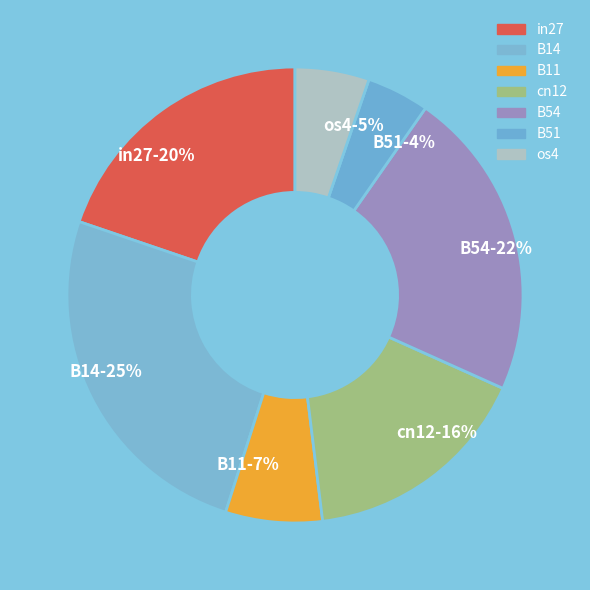

The in27 slice represents 34% of the pie. True or false?

False